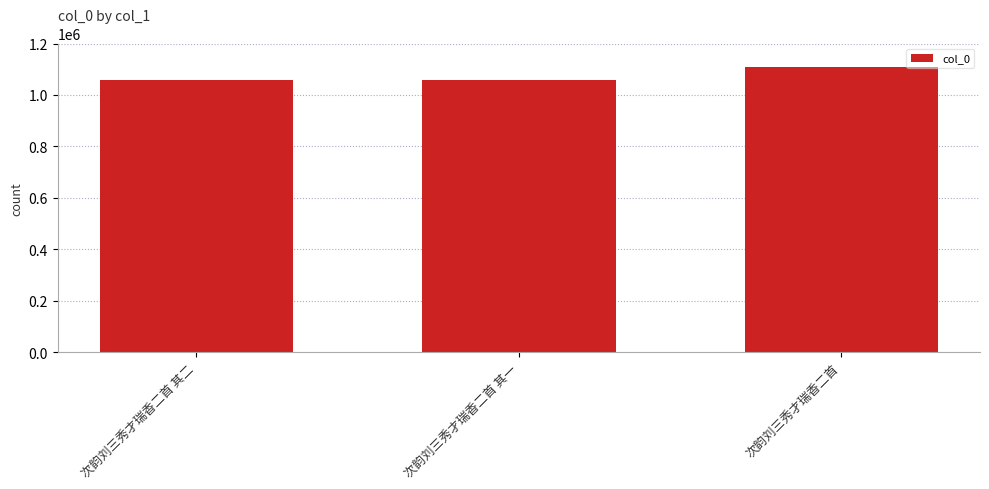

What is the sum of the values at 次韵刘三秀才瑞香二首 其二 and 次韵刘三秀才瑞香二首?

2168213